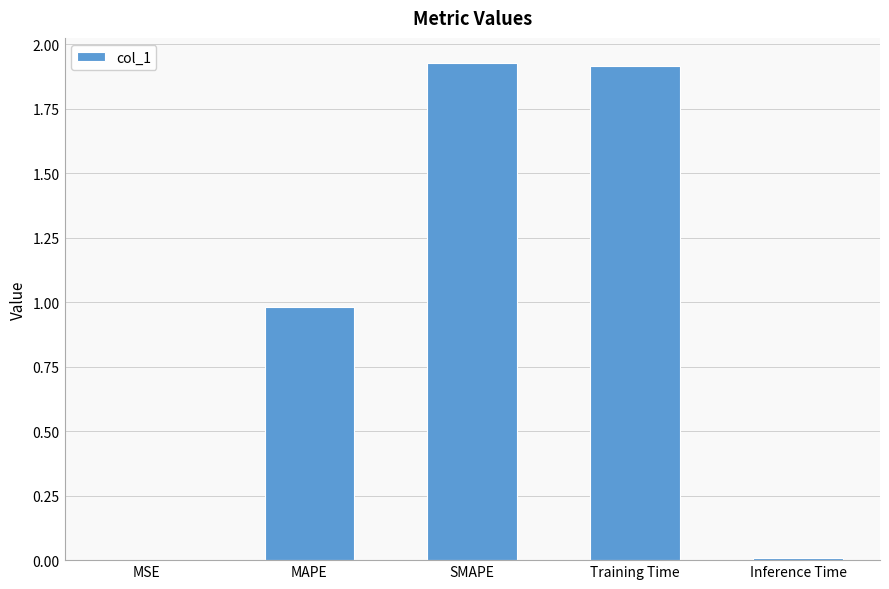

What is the sum of all values?

4.8